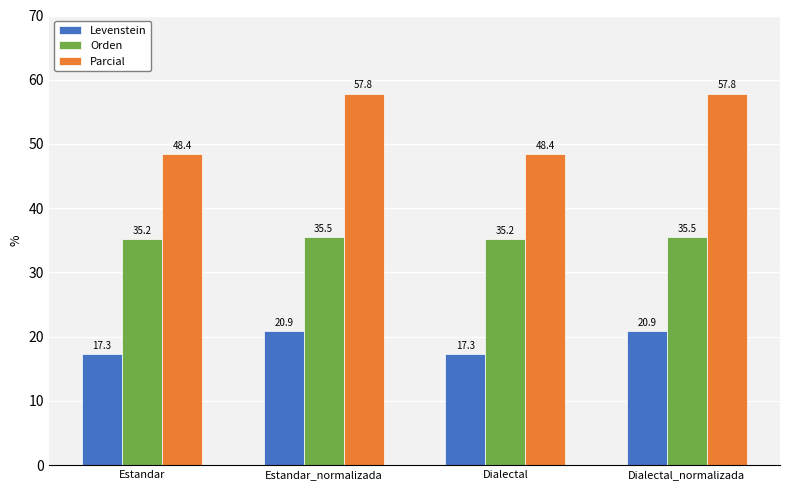

What is the sum of the Parcial values at Dialectal and Estandar?

96.8